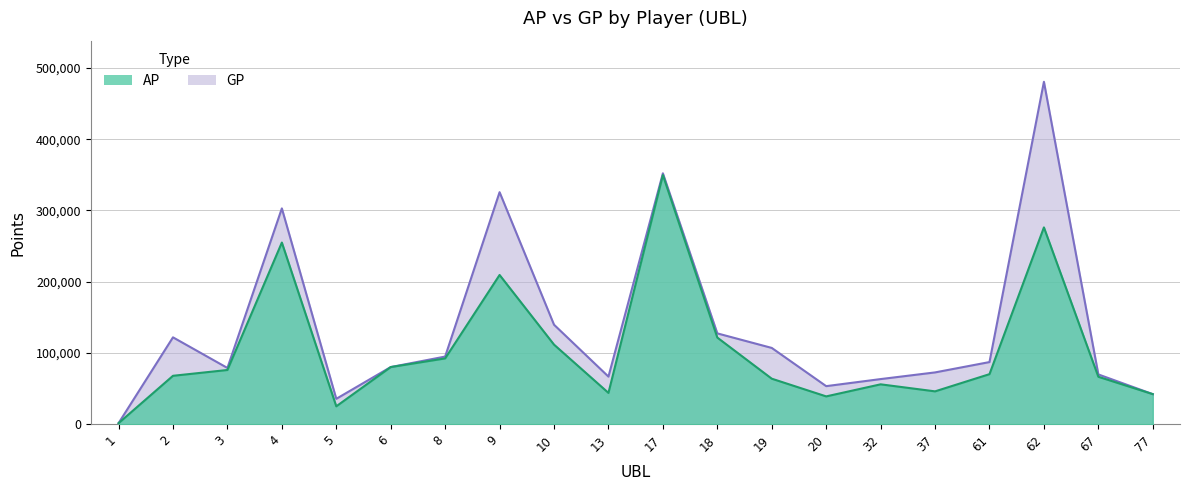

What is the smallest value displayed?

1689